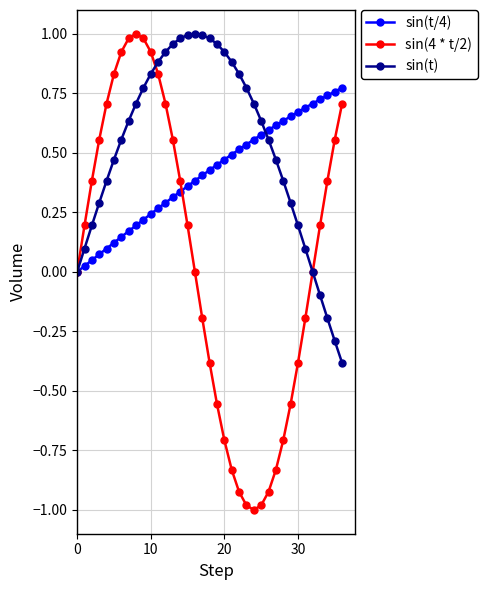

What is the smallest value displayed?

-1.0